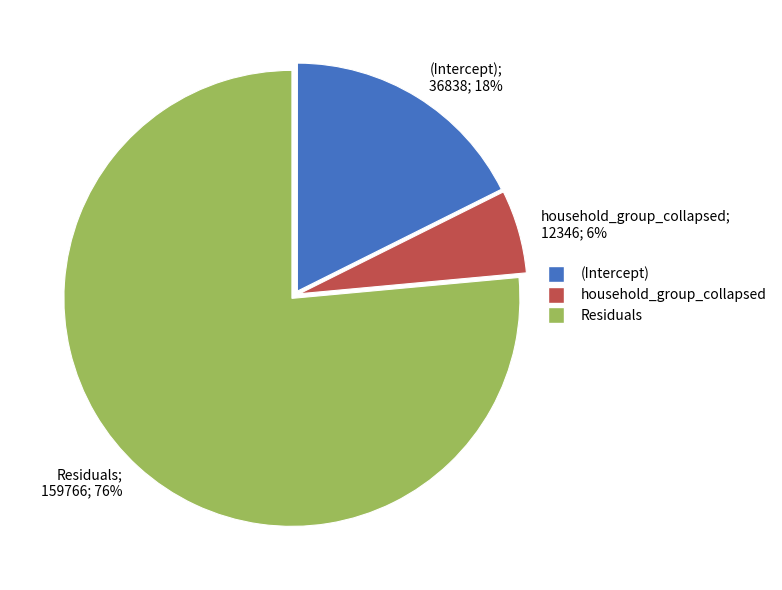

What is the largest slice in the pie chart?

Residuals